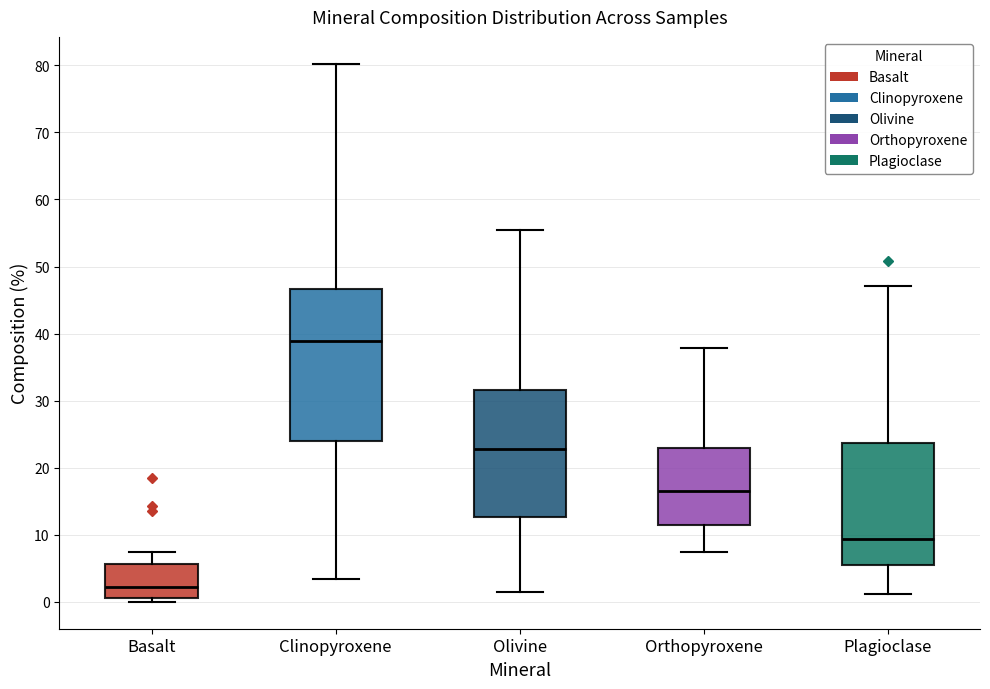

Reading left to right, transcribe this box plot: for each box, give where its median line is, the range the box spans, and where its two whiskers end, as read against the y-axis. The values are not printed on the chart, so give them approximately, as read against the axis.

Basalt: median 2, box 1 to 6, whiskers 0 to 7
Clinopyroxene: median 39, box 24 to 47, whiskers 3 to 80
Olivine: median 23, box 13 to 32, whiskers 1 to 55
Orthopyroxene: median 17, box 11 to 23, whiskers 7 to 38
Plagioclase: median 9, box 6 to 24, whiskers 1 to 47